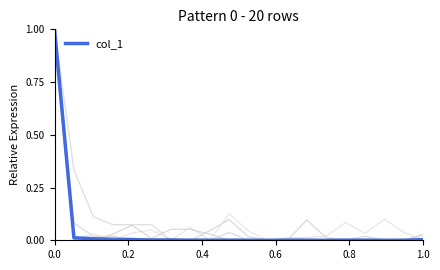

How many interior local valleys (lower than both neighbors) does the data have?

4